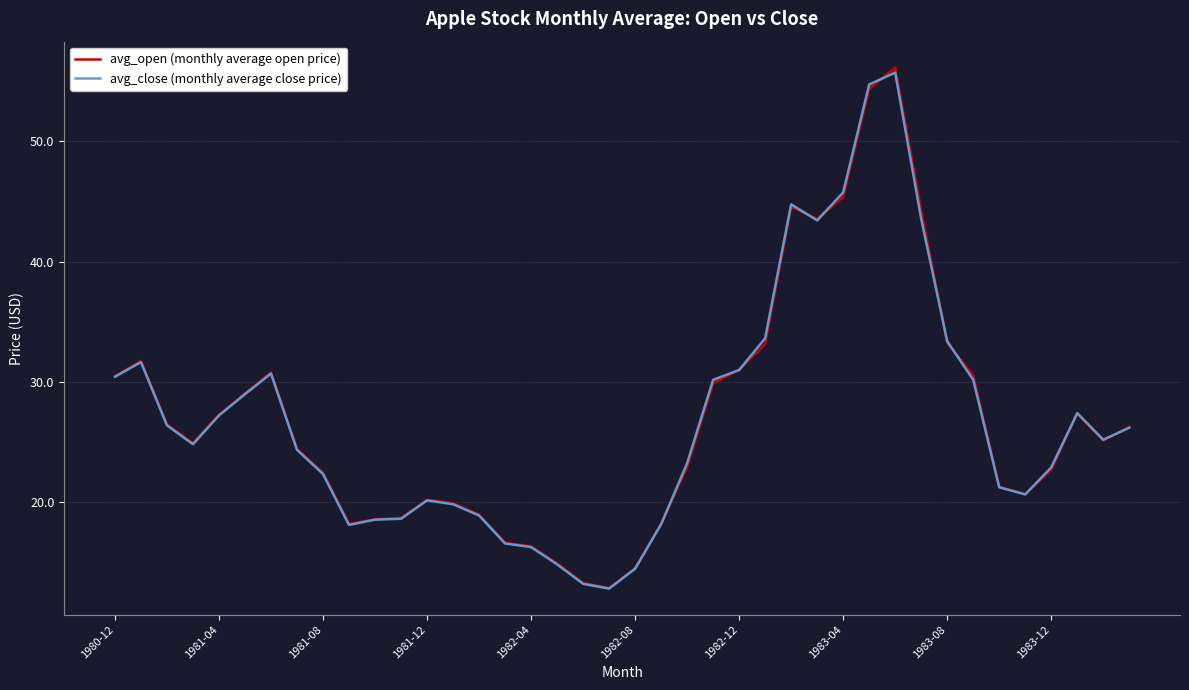

How many lines are shown in the chart?

2